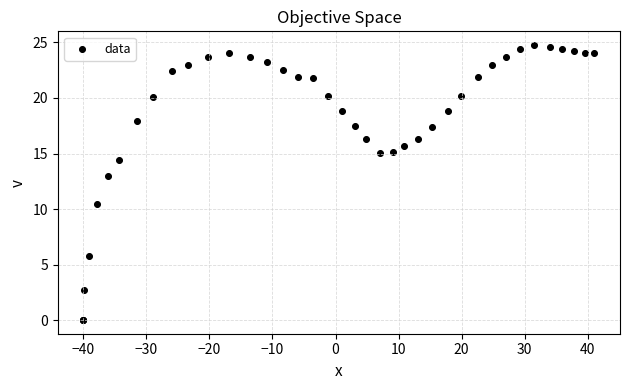

What Y value in the scatter plot is closest to 12?

12.9